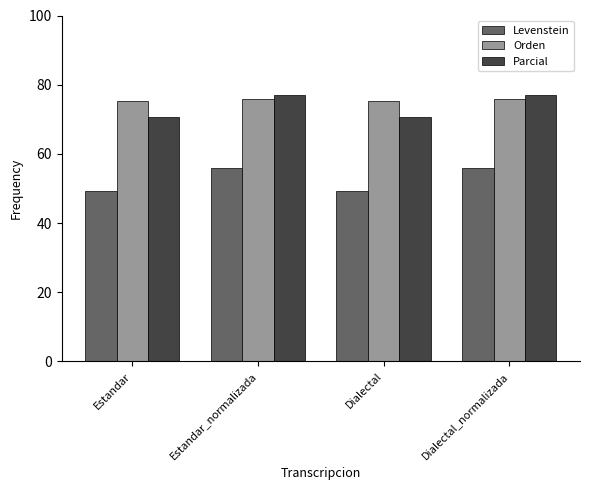

Read the Orden value at Dialectal.

75.2